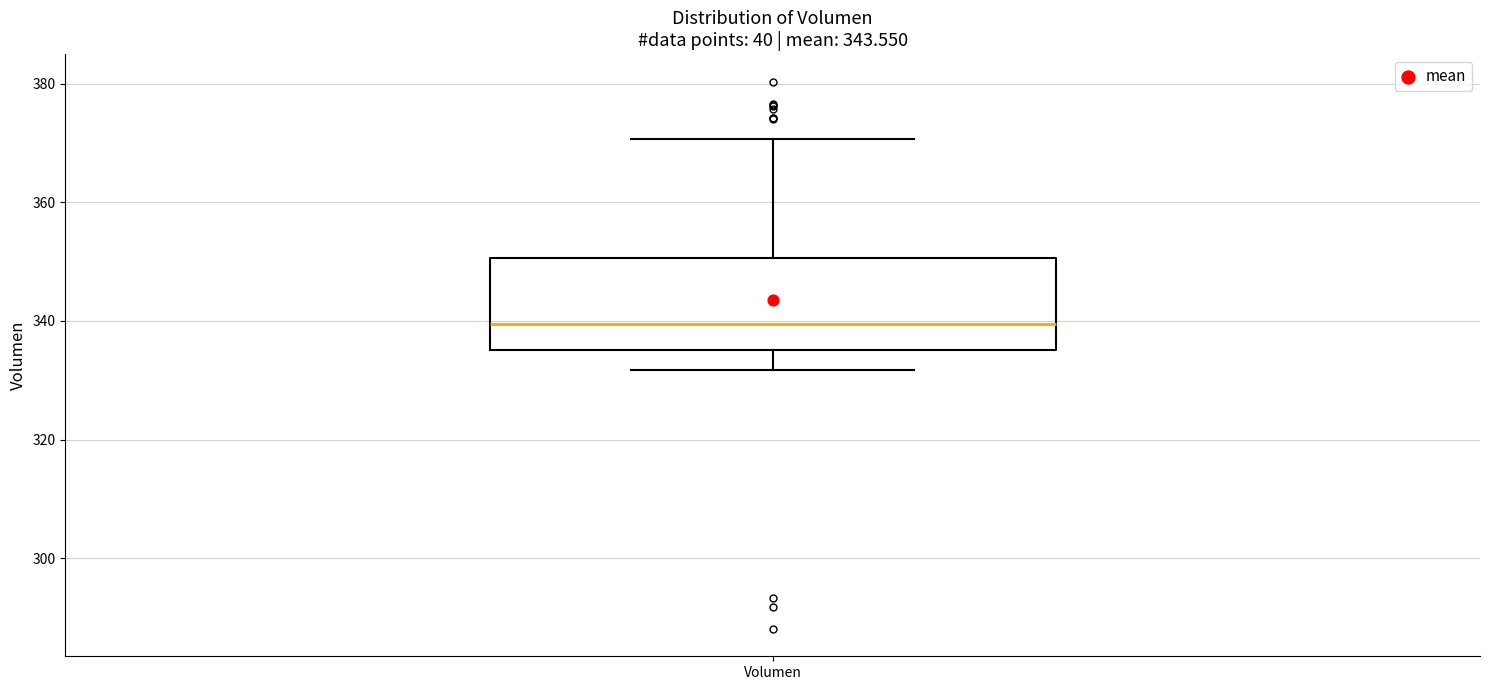

Read this box plot against the y-axis: the position of the median line, the range covered by the box, and the ends of both whiskers. The values are not printed on the chart, so give them approximately, as read against the axis.

median 340, box 336 to 350, whiskers 332 to 370